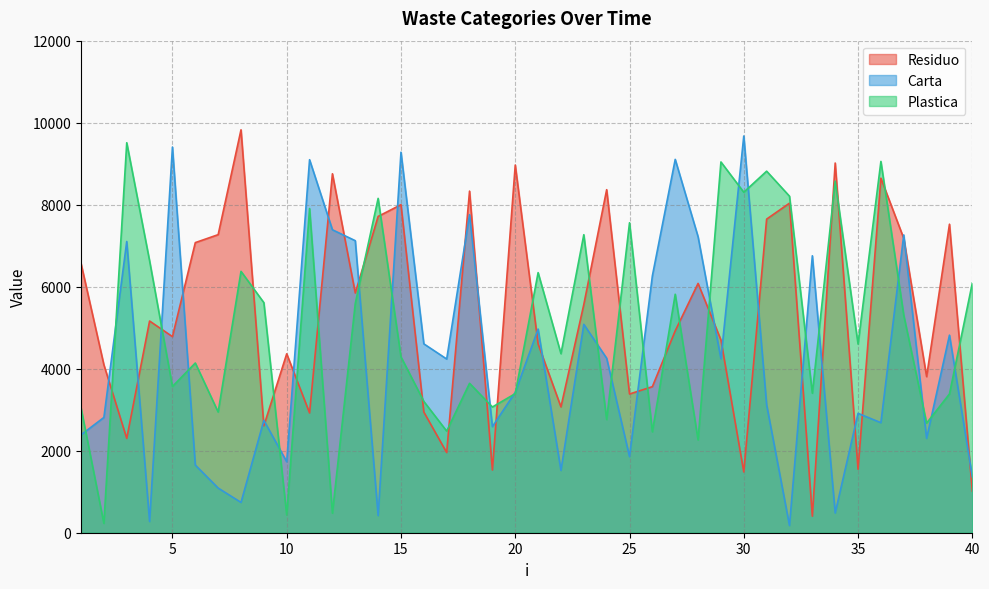

Is it true that Carta equals 2911 at 35?

True